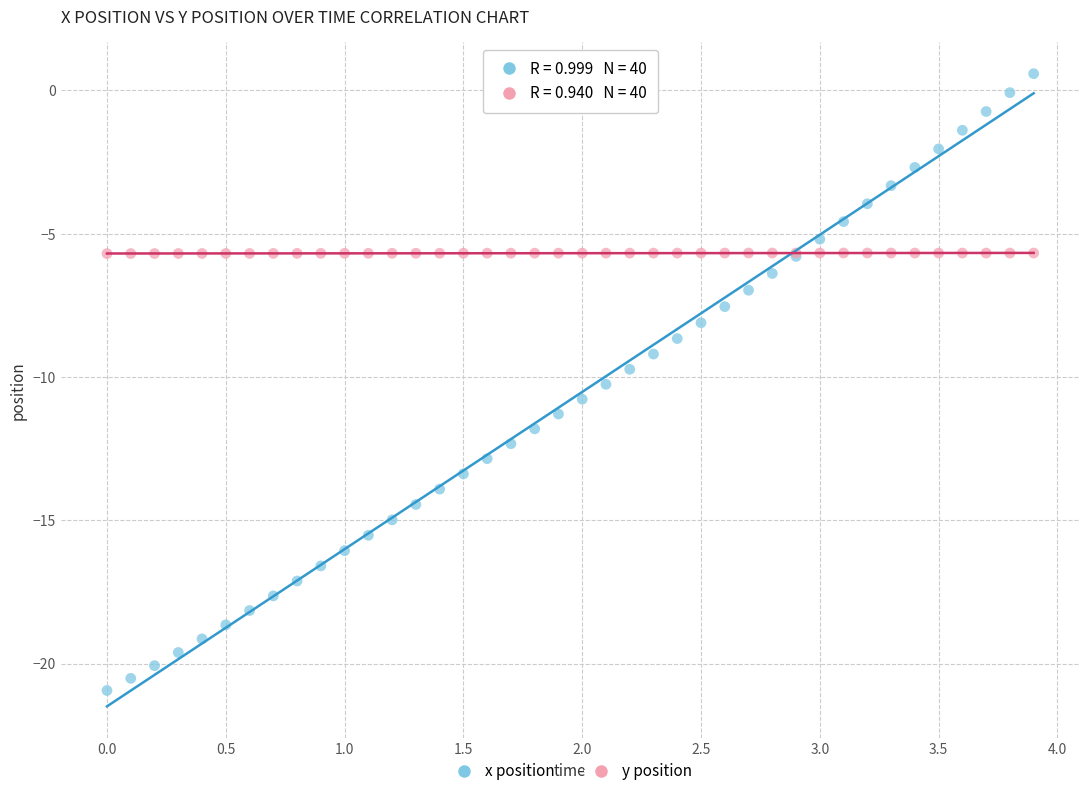

Which series reaches the maximum Y coordinate?

x position